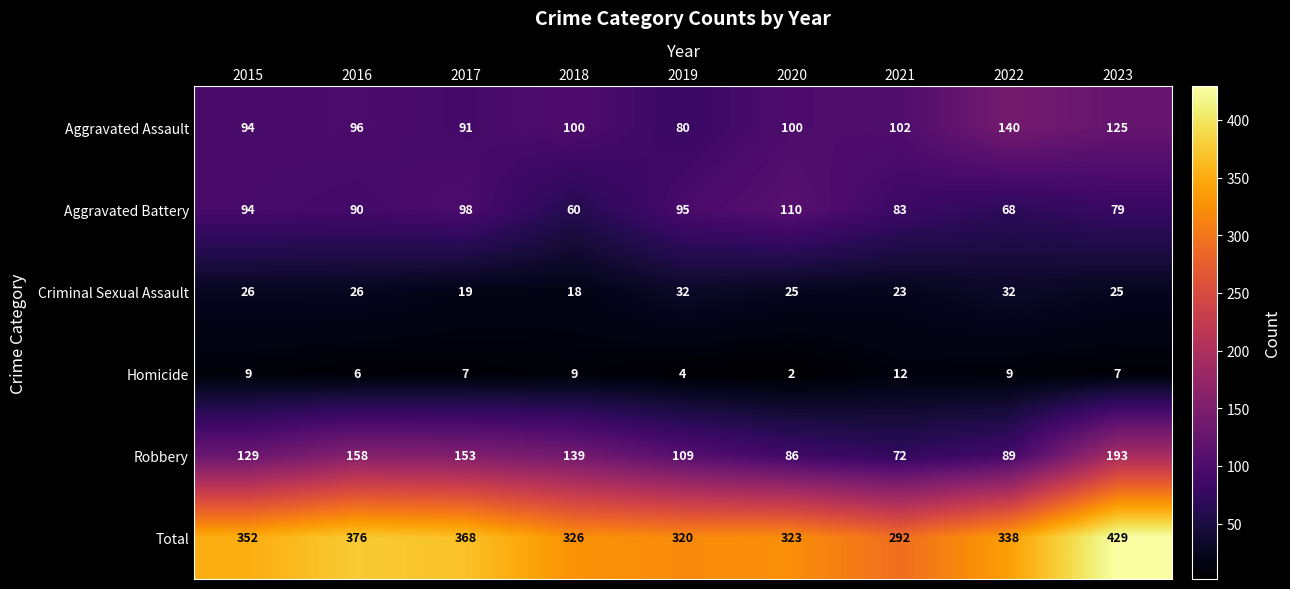

What is the sum of all Total values?

3124